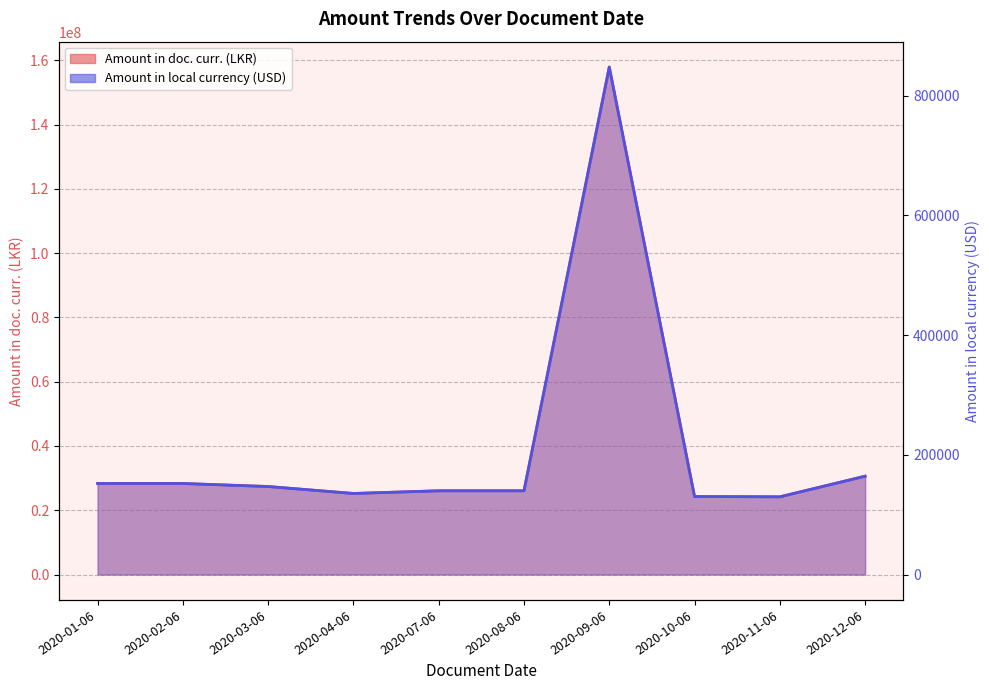

True or false: Amount in local currency (USD) and Amount in doc. curr. (LKR) intersect in this chart.

False